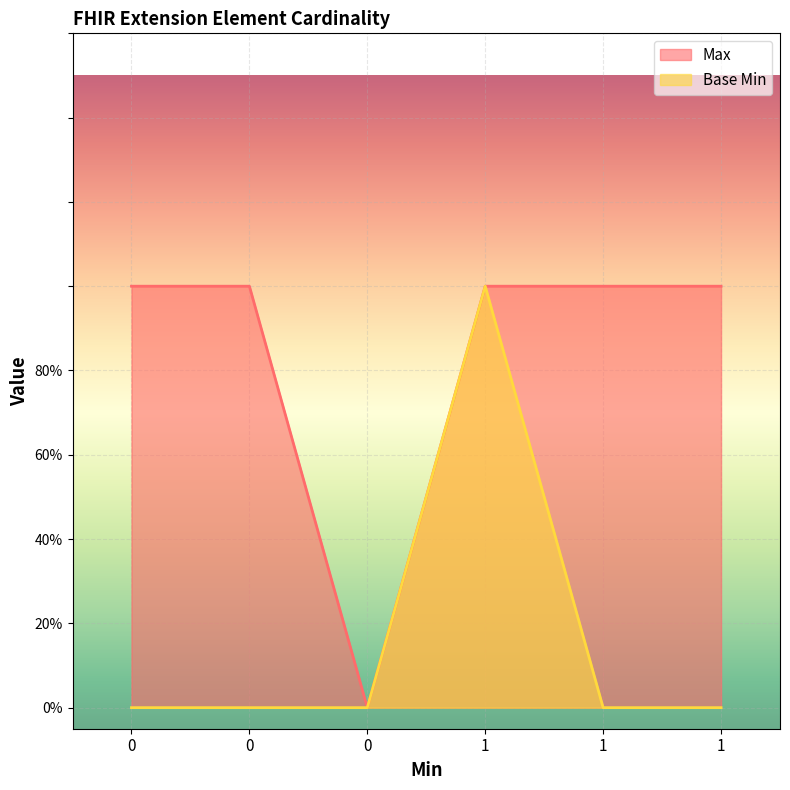

True or false: Base Min and Max intersect in this chart.

False